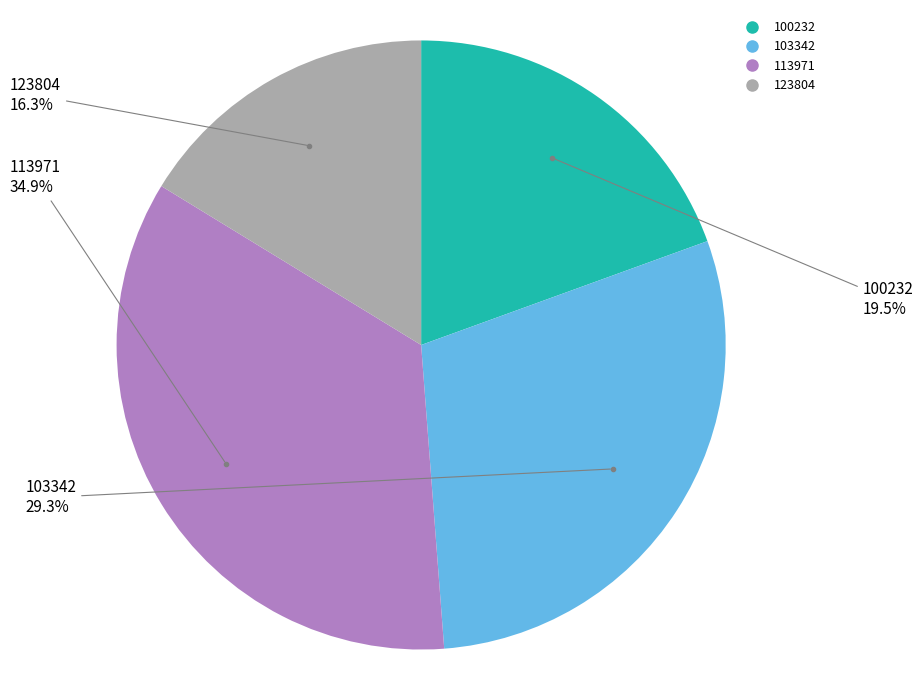

Does any single category account for the majority?

No